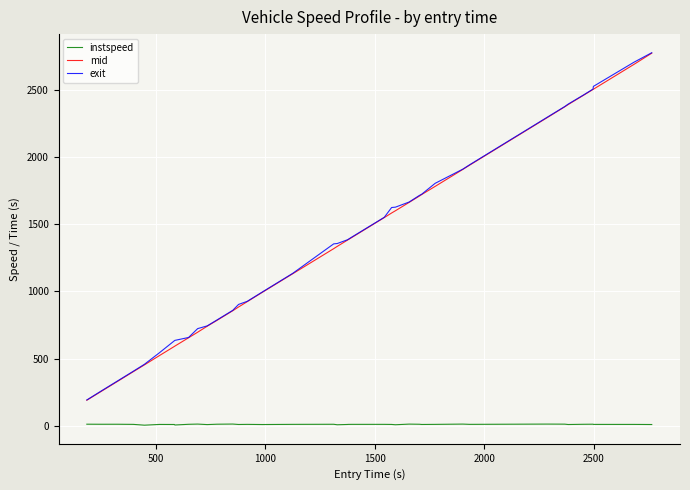

Which series has the largest range (max minus min)?

exit